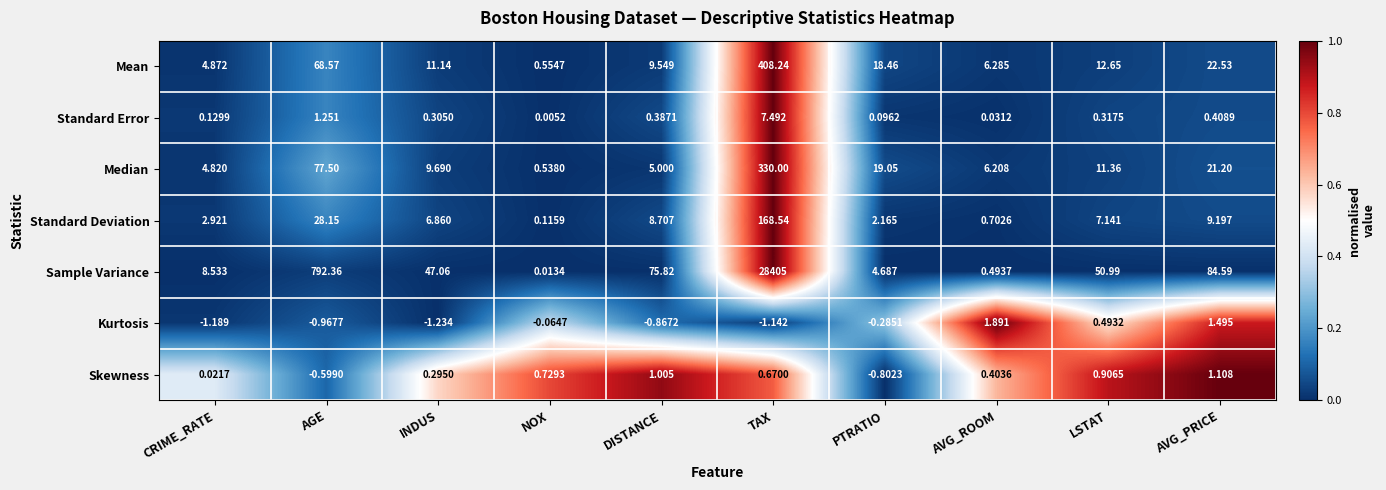

Rank the series at NOX from lowest to highest value.

Kurtosis, Standard Error, Sample Variance, Standard Deviation, Median, Mean, Skewness